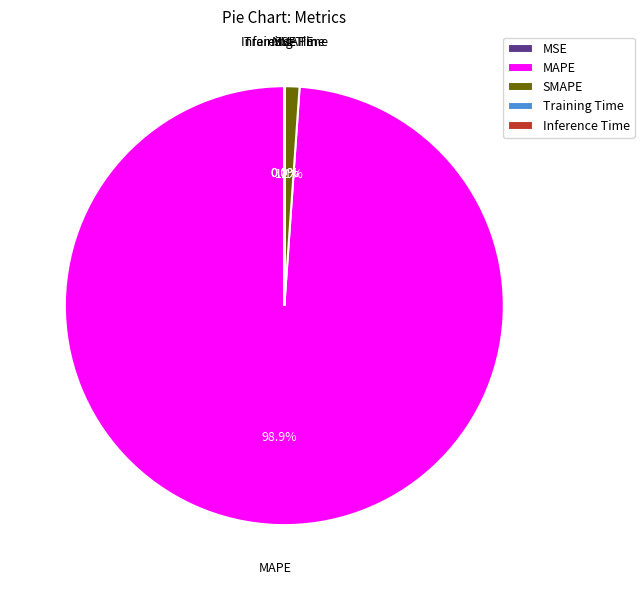

Which category has the biggest portion of the pie?

MAPE